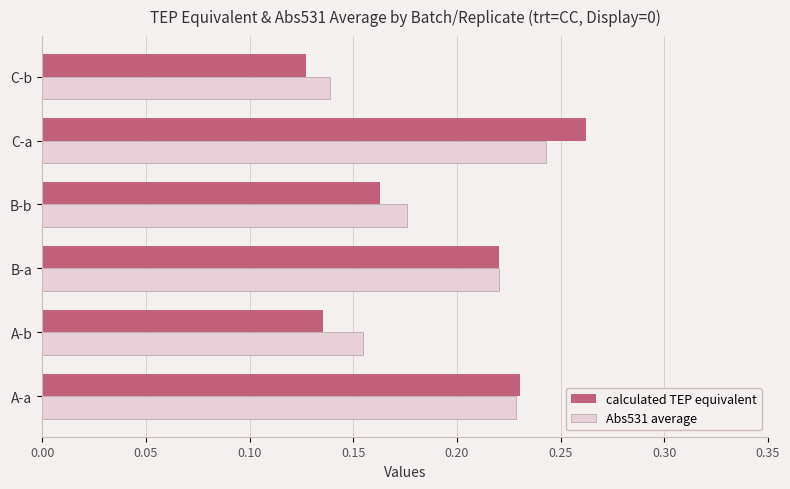

Rank the series by their maximum value, from highest to lowest.

calculated TEP equivalent, Abs531 average